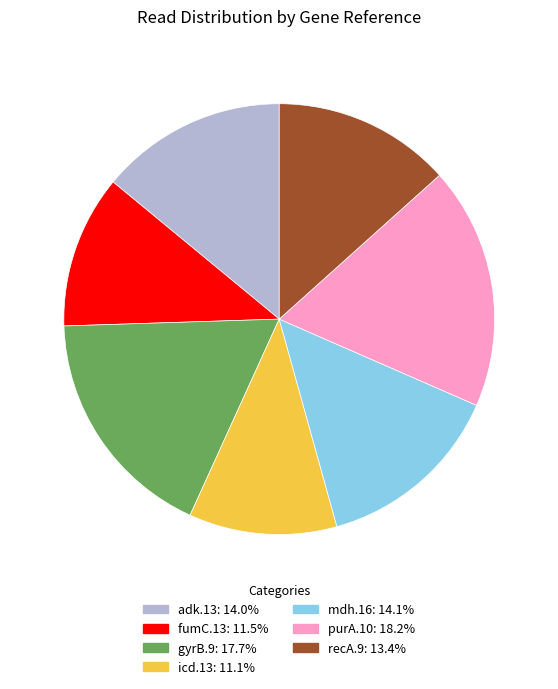

Is there any slice that represents more than half of the pie?

No